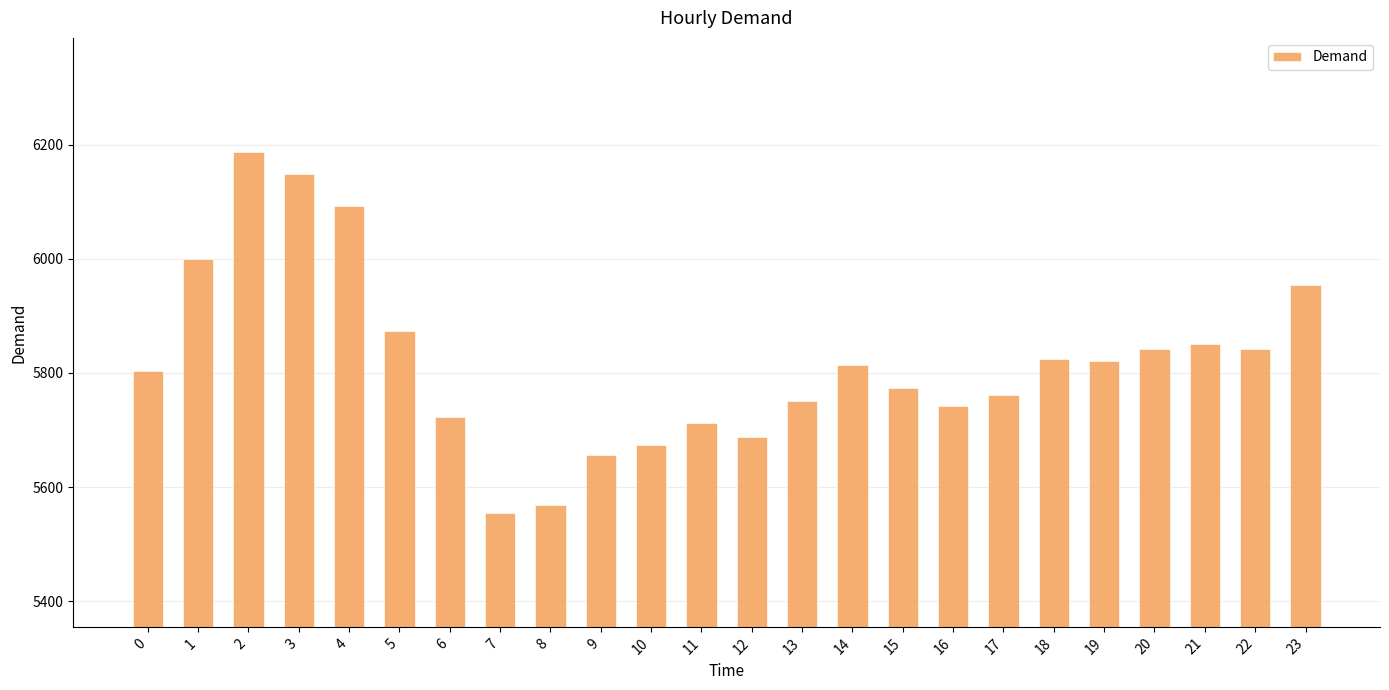

How many data points are less than 5814?

12